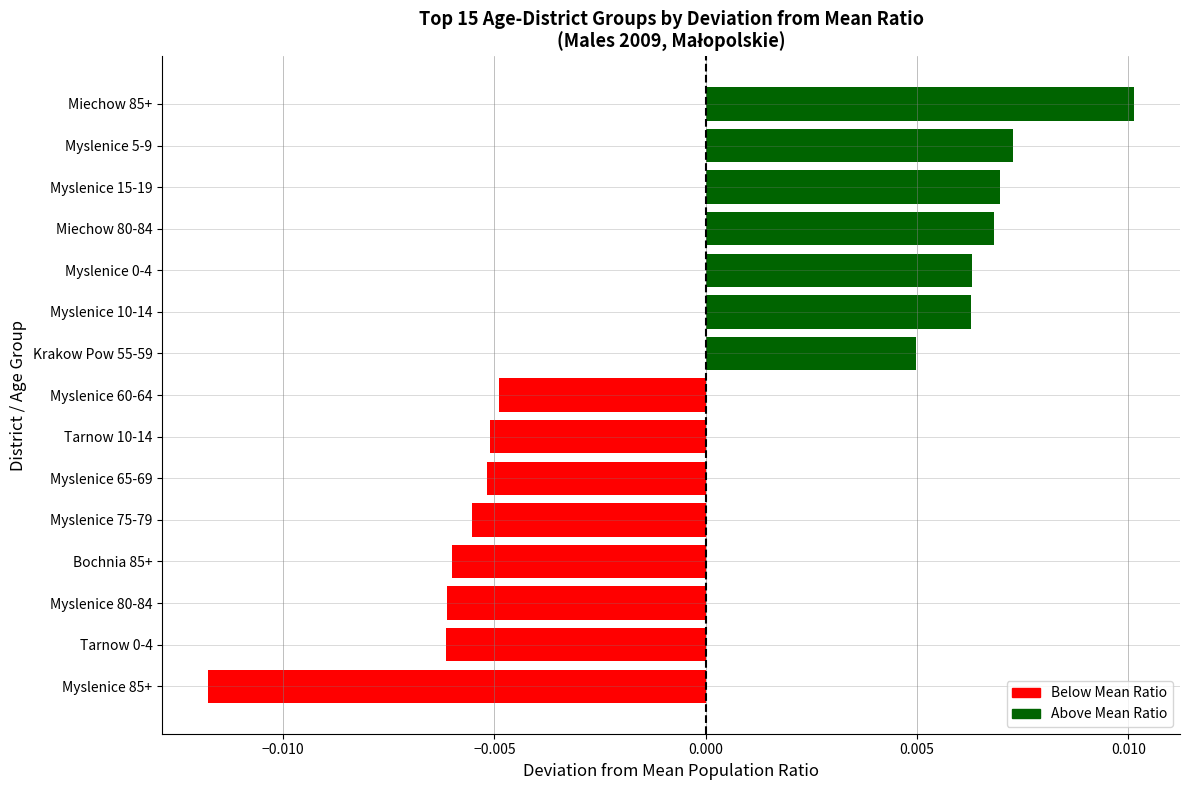

Which has a higher value, Myslenice 10-14 or Krakow Pow 55-59?

Myslenice 10-14